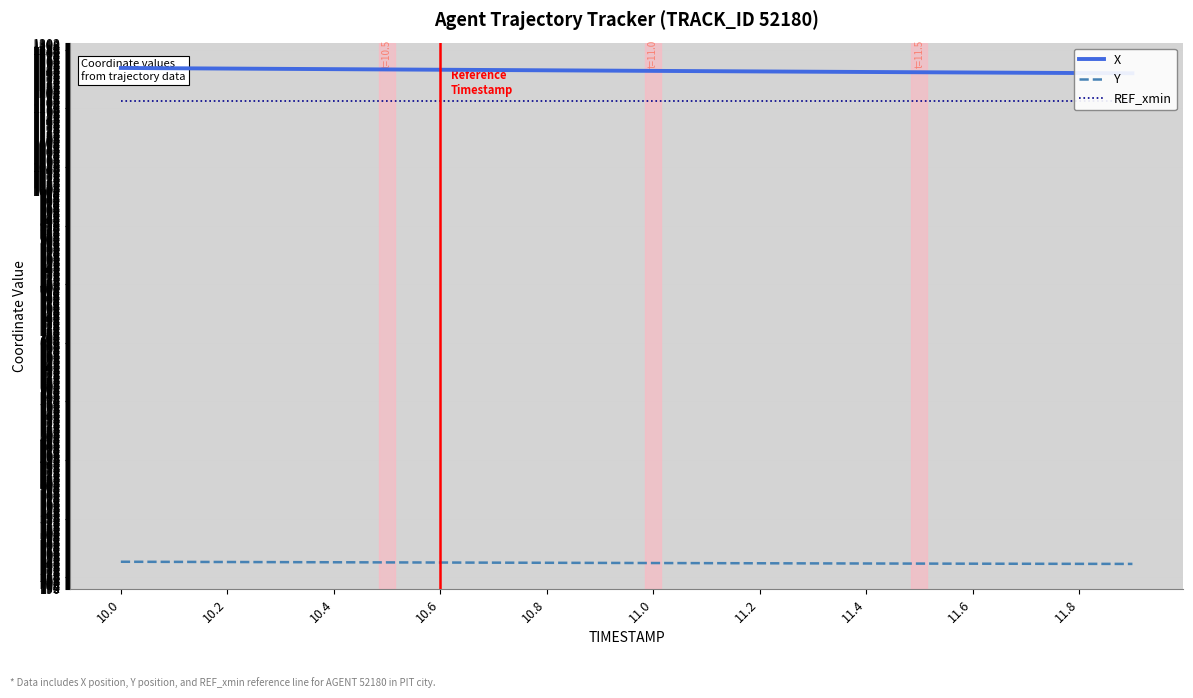

The value of Y at 11.4 is 244.2. True or false?

True